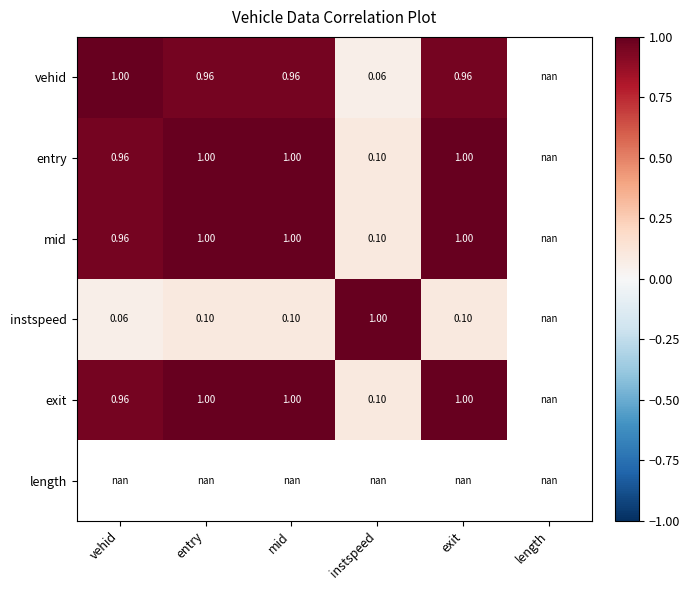

At which label is entry closest to 0?

instspeed